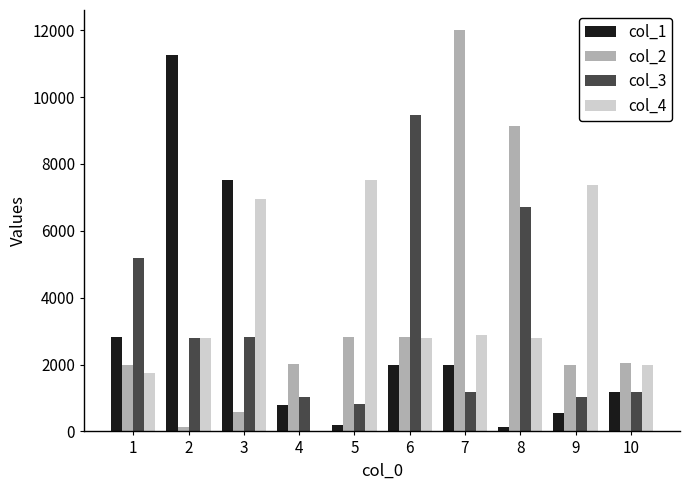

How many distinct data groups are displayed?

4